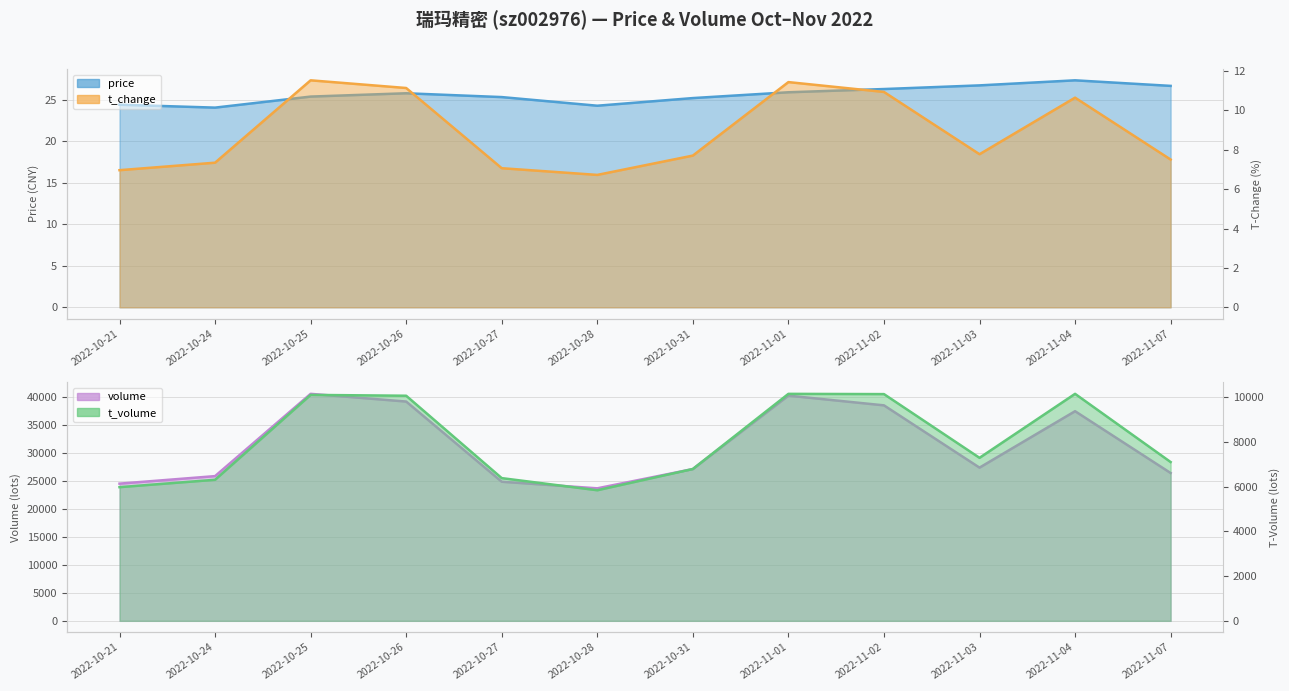

Rank the series at 2022-10-31 from lowest to highest value.

t_change, price, t_volume, volume